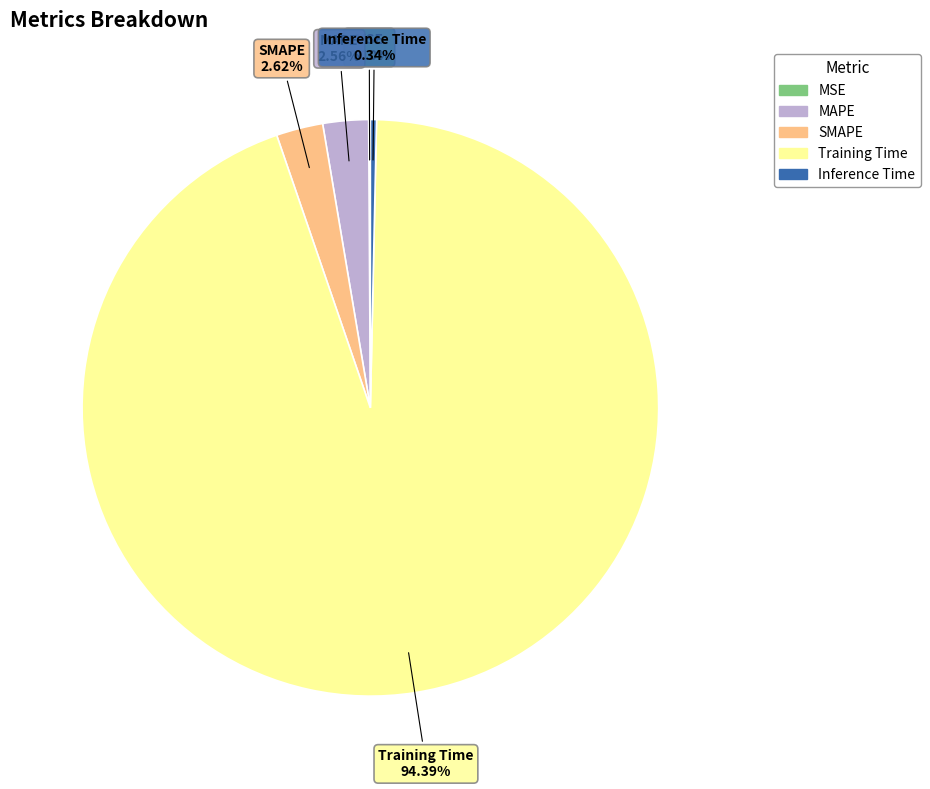

To the nearest percent, what is the combined percentage of Training Time and MAPE?

97%